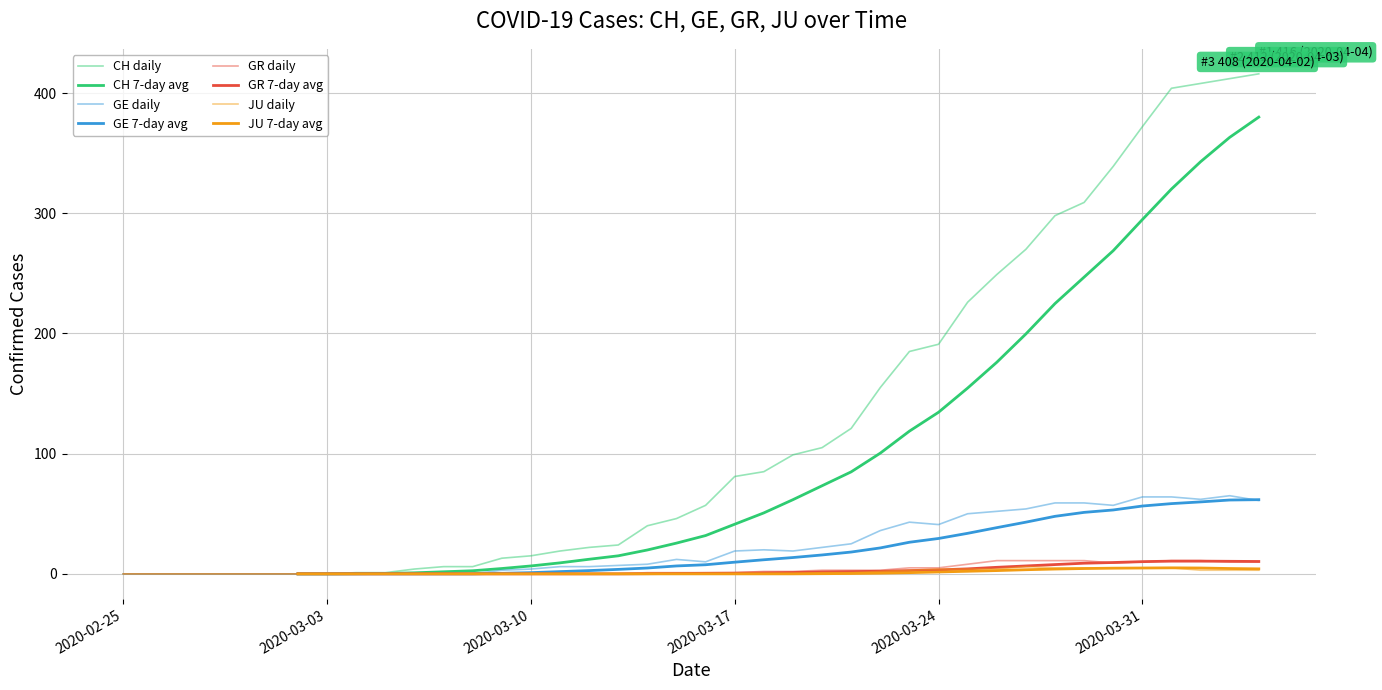

Reading left to right, extract all data points from this chart.

CH: 0	0	0	0	0	0	0	0	1	1	4	6	6	13	15	19	22	24	40	46	57	81	85	99	105	121	155	185	191	226	249	270	298	309	339	372	404	408	412	416
GE: 0	0	0	0	0	0	0	0	0	0	0	0	0	3	4	6	6	7	8	12	10	19	20	19	22	25	36	43	41	50	52	54	59	59	57	64	64	62	65	61
GR: 0	0	0	0	0	0	0	0	0	0	0	0	0	0	0	0	0	0	1	1	1	1	2	2	3	3	3	5	5	8	11	11	11	11	9	10	11	11	10	10
JU: 0	0	0	0	0	0	0	0	0	0	0	0	0	0	0	0	0	0	0	0	0	0	0	0	1	1	2	3	4	4	4	6	5	5	5	5	5	3	3	3